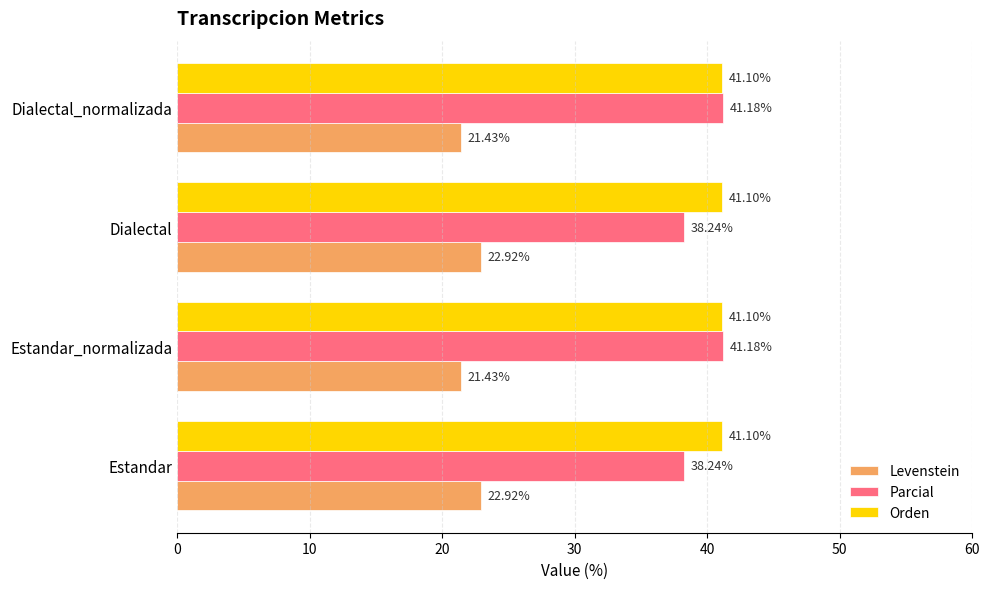

What is the average value of the Levenstein series?

22.2